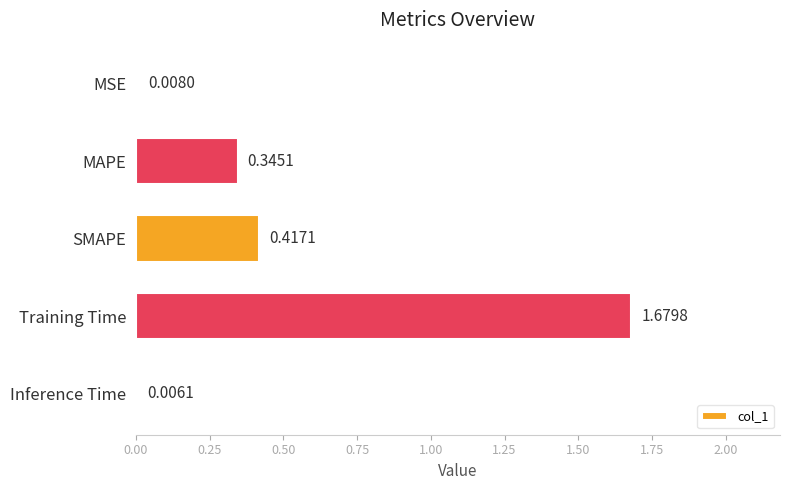

Which category has the highest value across all series?

Training Time